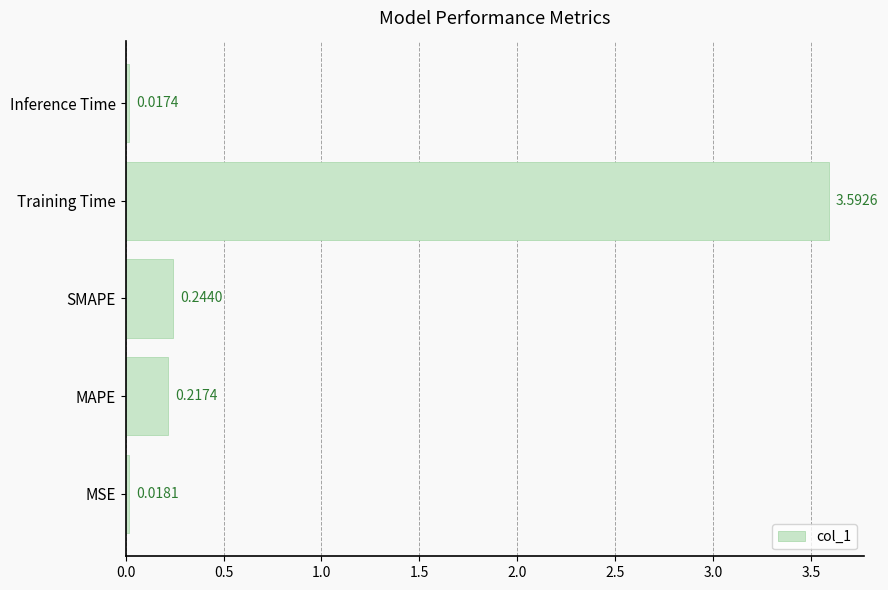

At which category does the chart reach its minimum across all series?

Inference Time